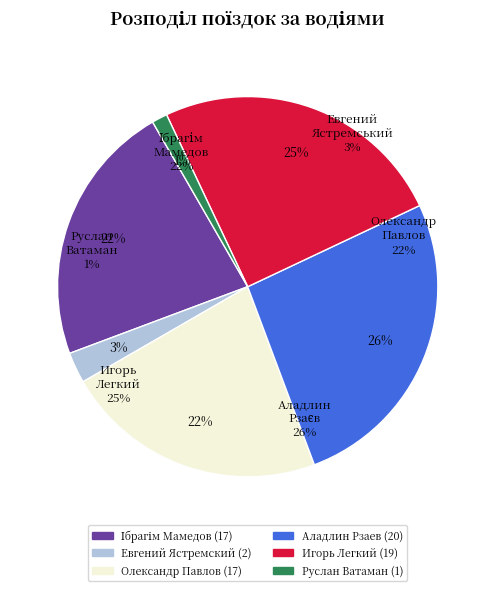

To the nearest percent, what portion does Игорь Легкий represent?

25%